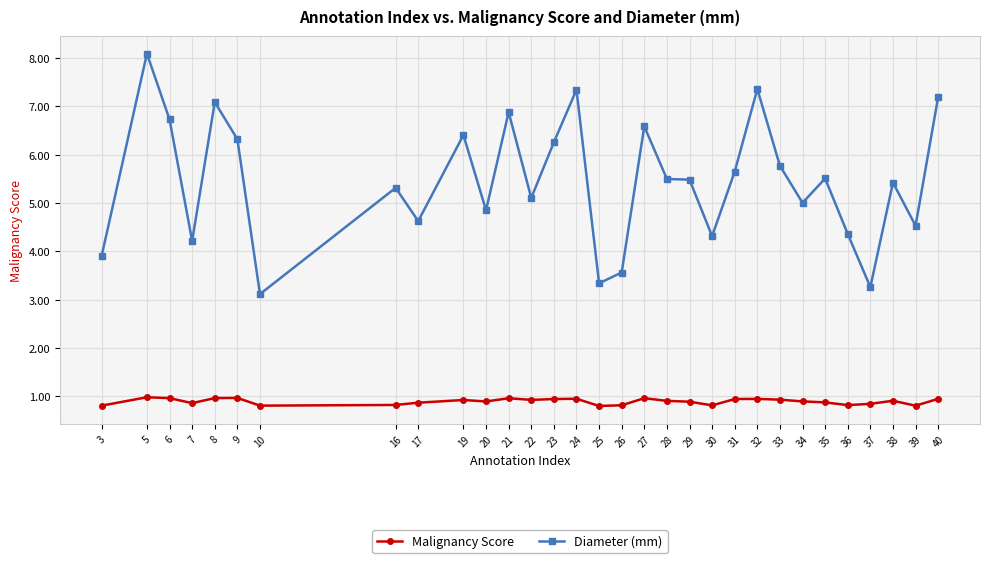

Rank the series by their maximum value, from highest to lowest.

Diameter (mm), Malignancy Score